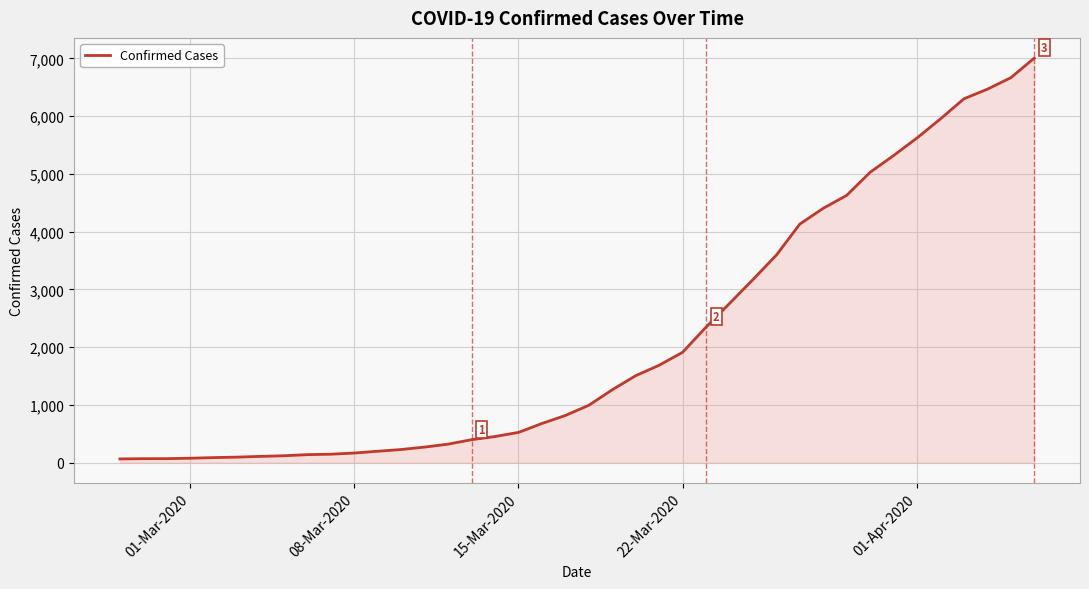

What is the greatest value displayed?

7005